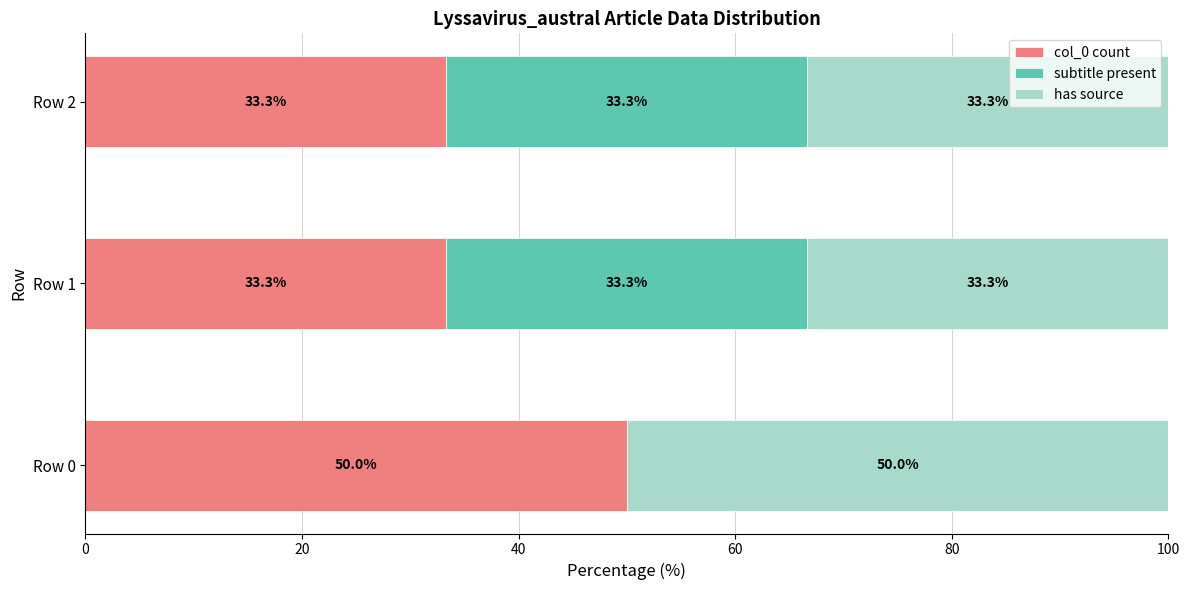

The col_0 count series shows 58.1 at Row 2. True or false?

False